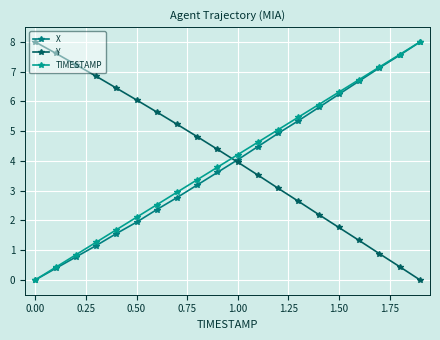

Reading left to right, transcribe all the data shown in this chart.

X: 0.0	0.4	0.8	1.2	1.6	1.9	2.4	2.8	3.2	3.6	4.0	4.5	4.9	5.4	5.8	6.2	6.7	7.1	7.6	8.0
Y: 8.0	7.6	7.2	6.9	6.5	6.1	5.6	5.2	4.8	4.4	4.0	3.5	3.1	2.6	2.2	1.8	1.3	0.9	0.4	0.0
TIMESTAMP: 0.0	0.4	0.8	1.3	1.7	2.1	2.5	2.9	3.4	3.8	4.2	4.6	5.1	5.5	5.9	6.3	6.7	7.2	7.6	8.0